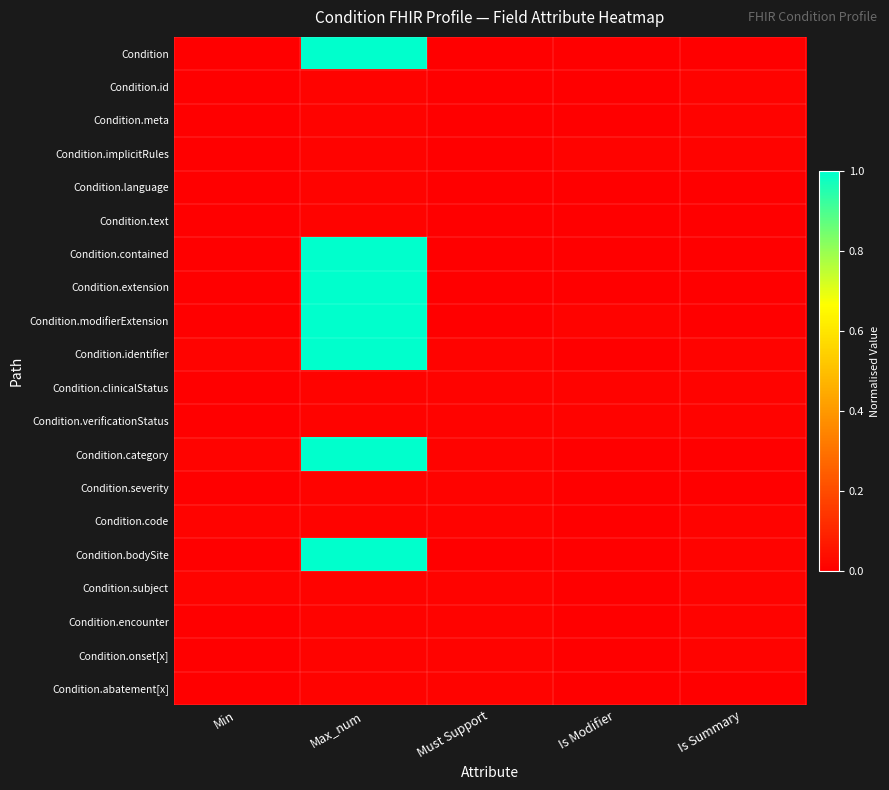

At how many categories does at least one series exceed 0?

5